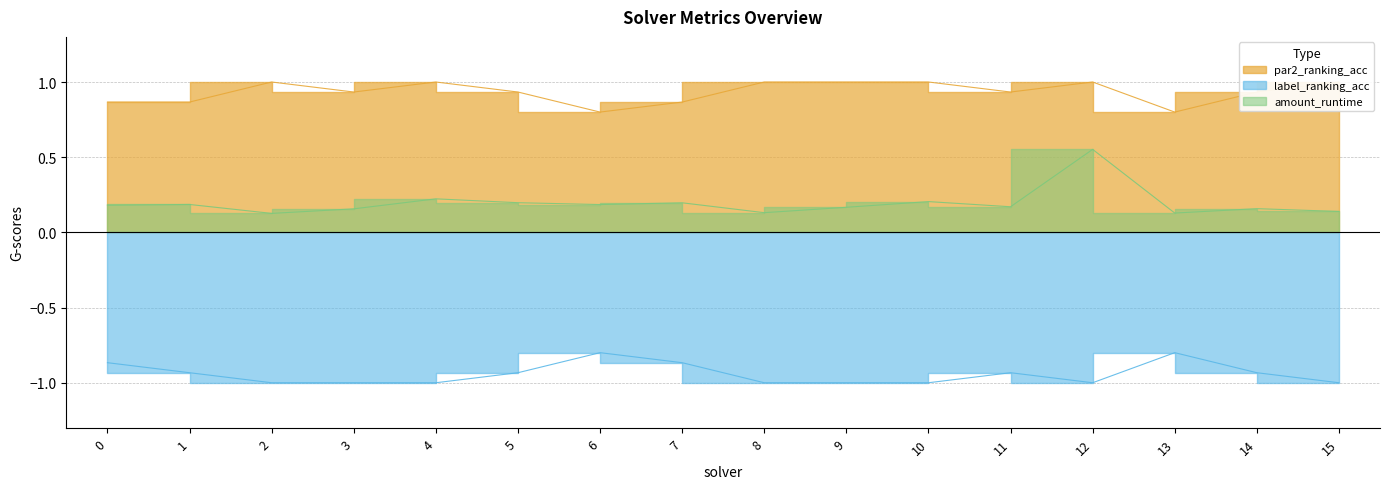

What is the sum of all amount_runtime values?

3.1